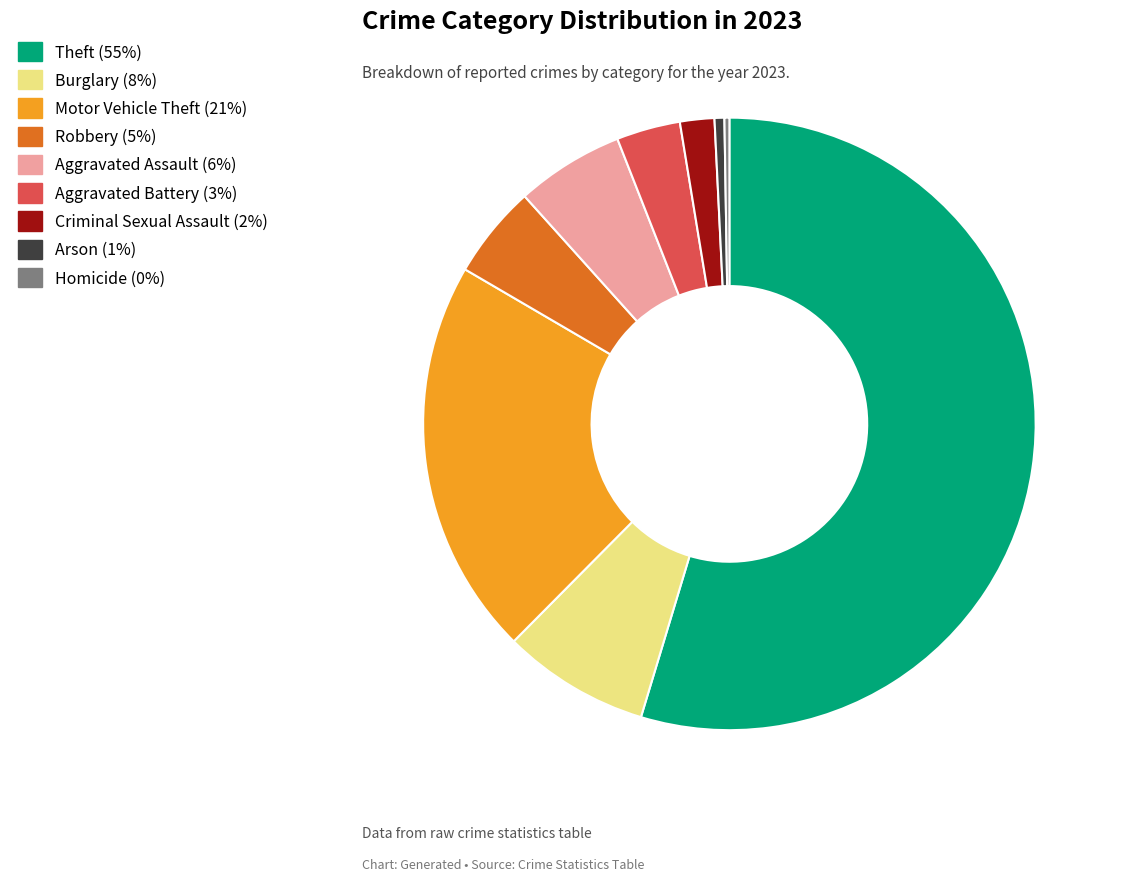

Does Burglary account for over 50% of the chart?

No